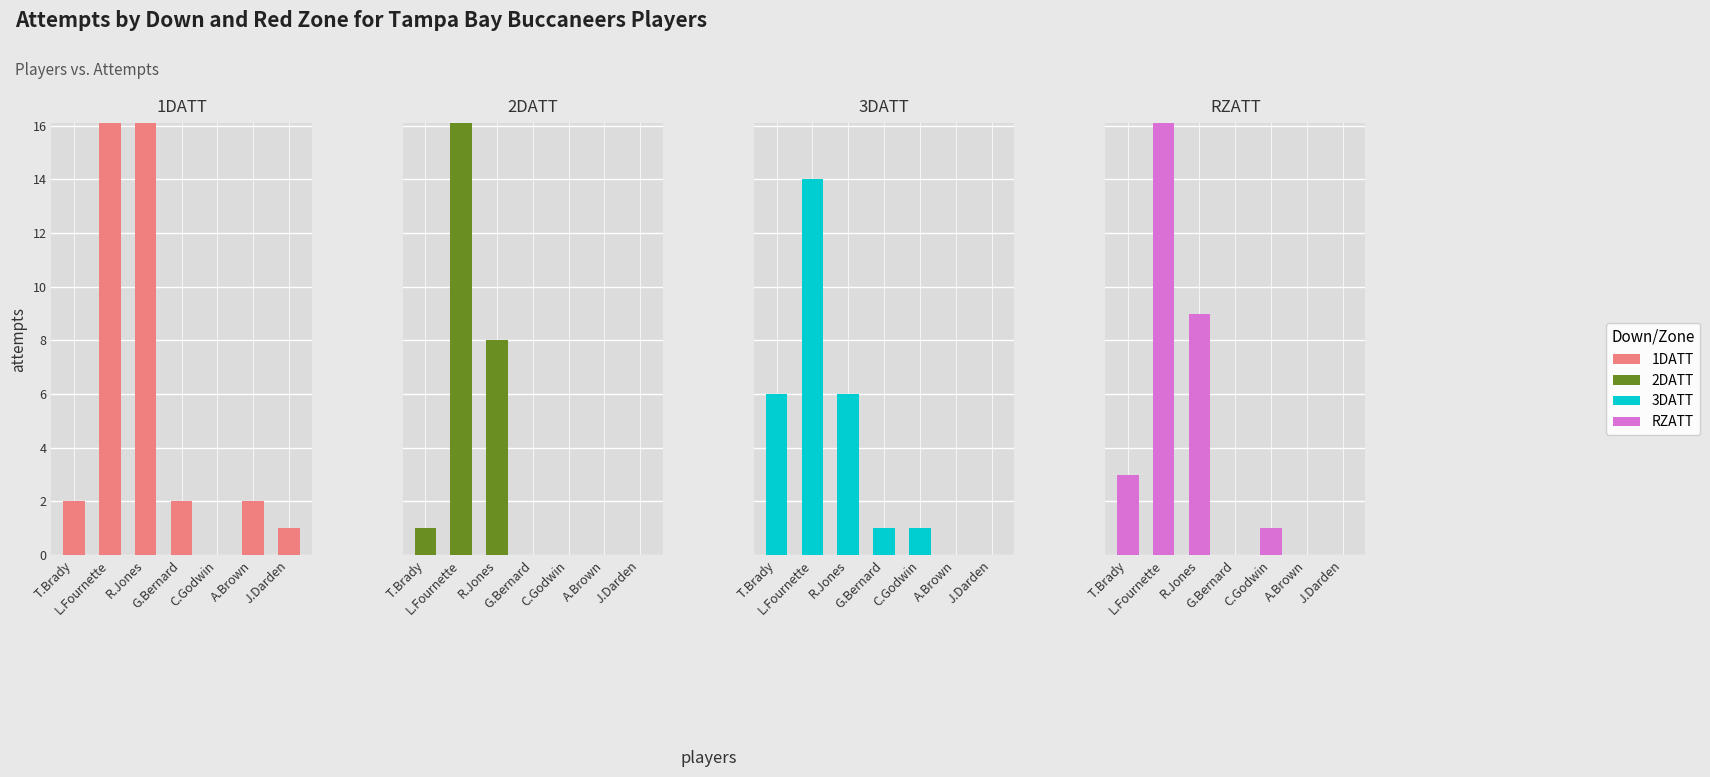

Where does the RZATT series first go above 1?

T.Brady